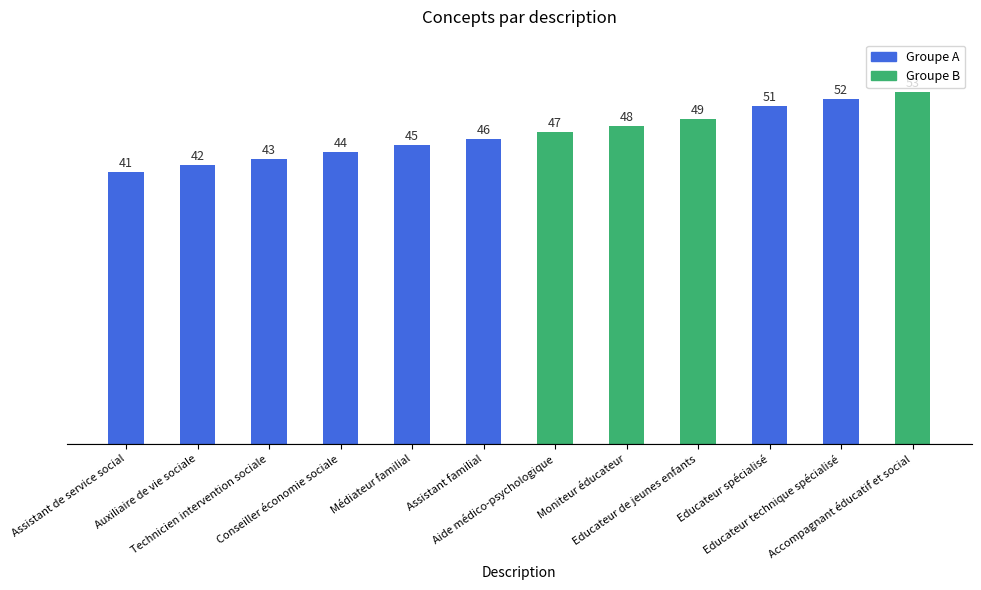

How many series are shown in this chart?

1